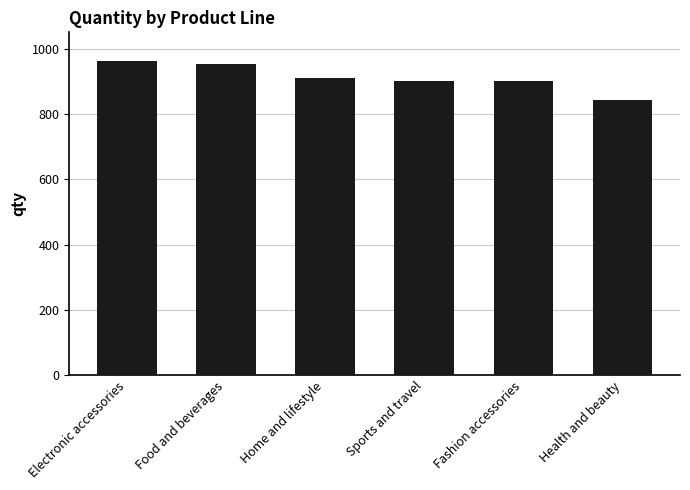

How many data points are less than 911?

3